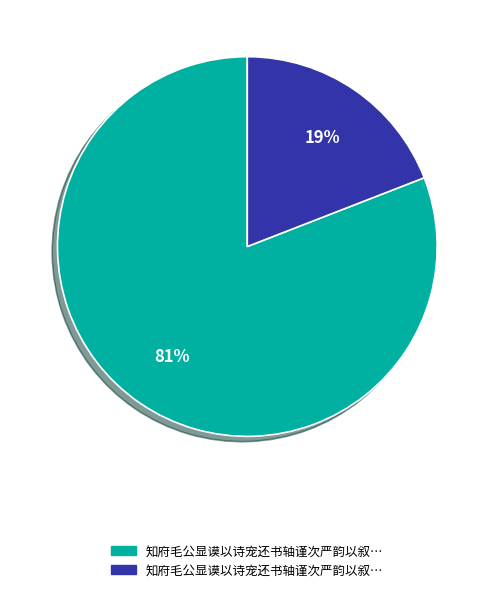

Is there any slice that represents more than half of the pie?

Yes